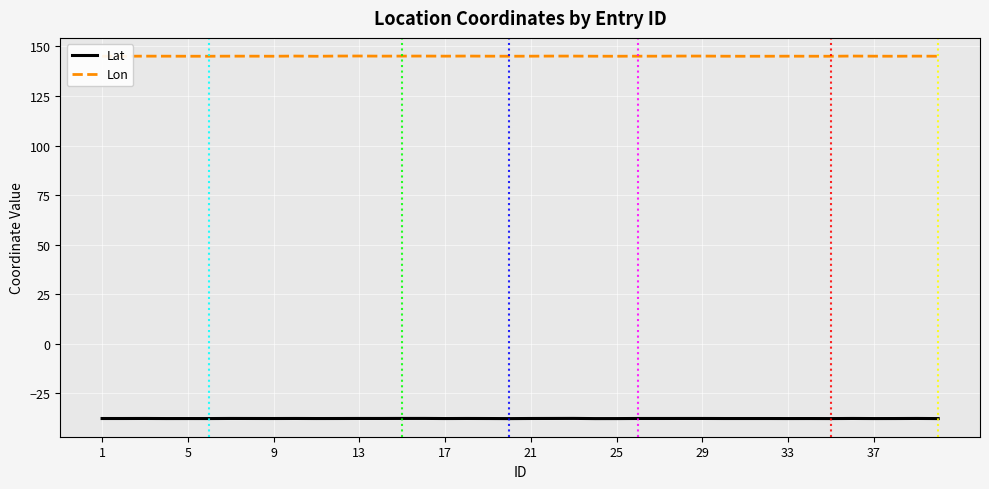

List the series in order of their peak value, lowest first.

Lat, Lon